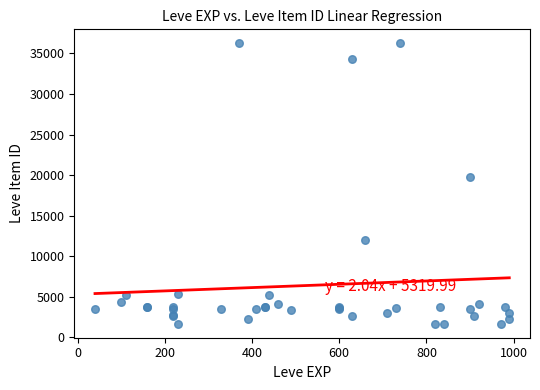

What Y value in the scatter plot is closest to 18967?

19744